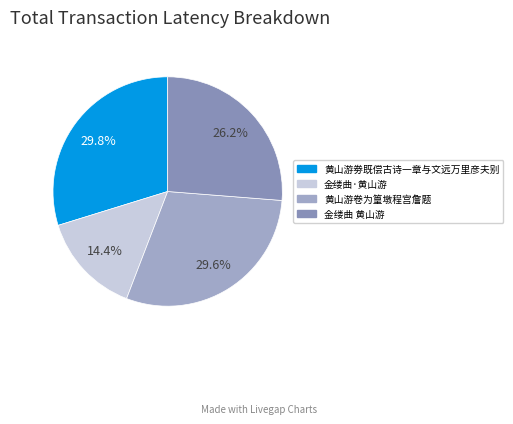

To the nearest percent, what is the difference between the largest and smallest slice percentages?

15%